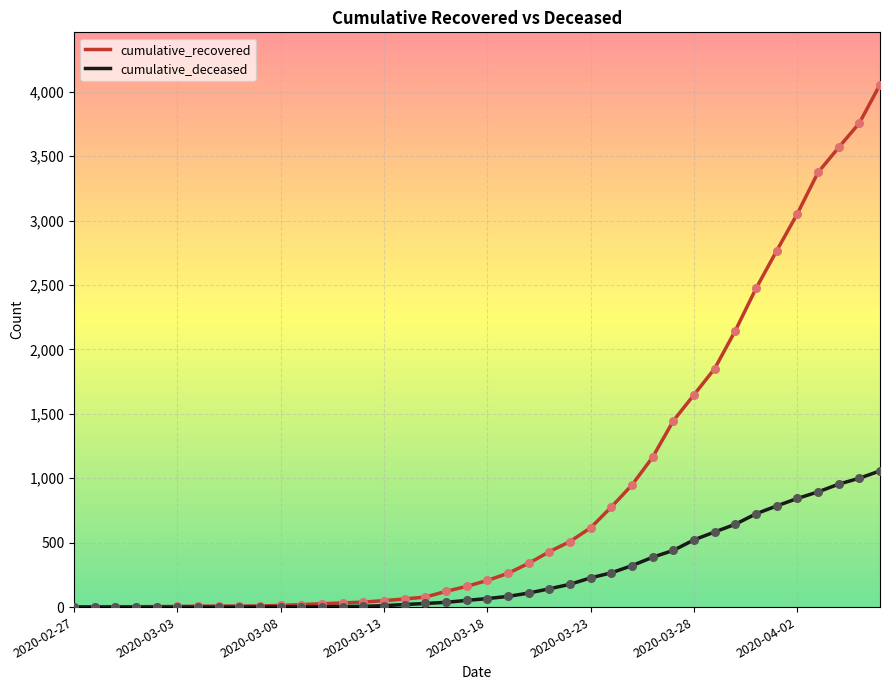

Which series has the widest spread of values?

cumulative_recovered